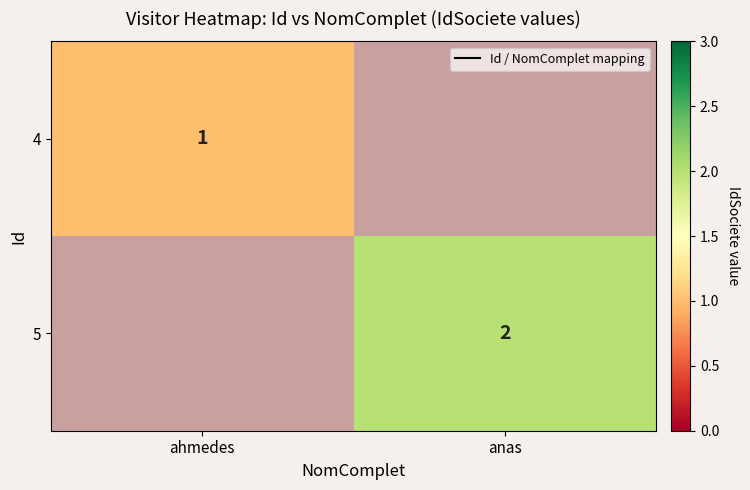

At how many categories does at least one series exceed 0?

2